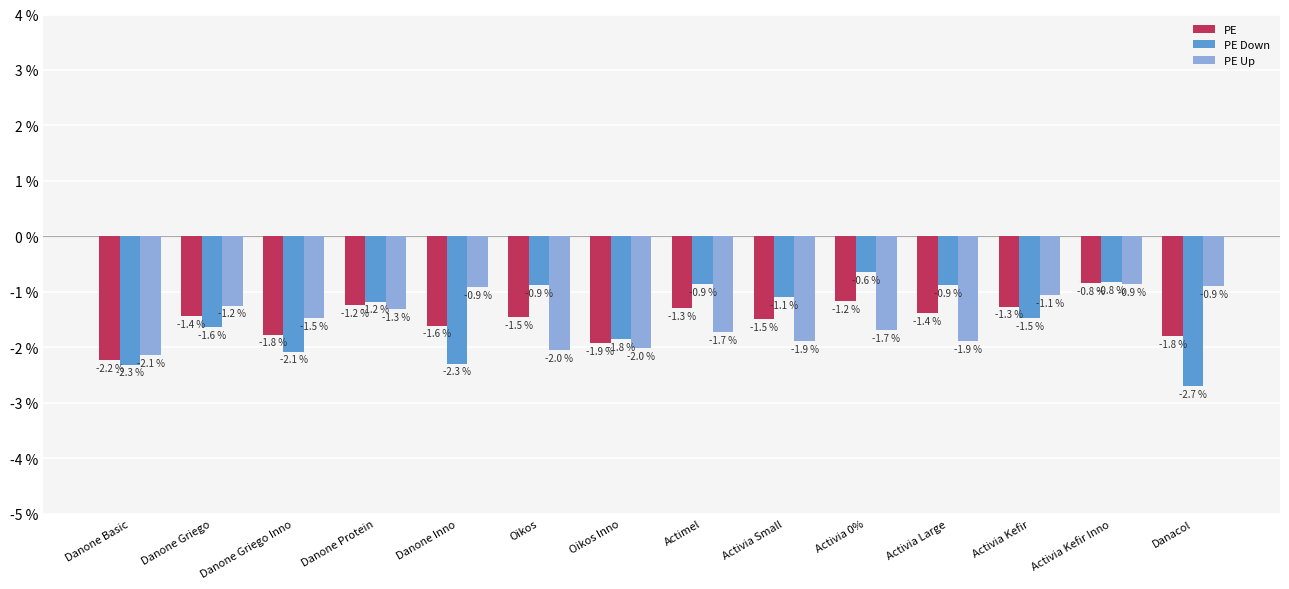

At which category is the sum across all series the highest?

Activia Kefir Inno